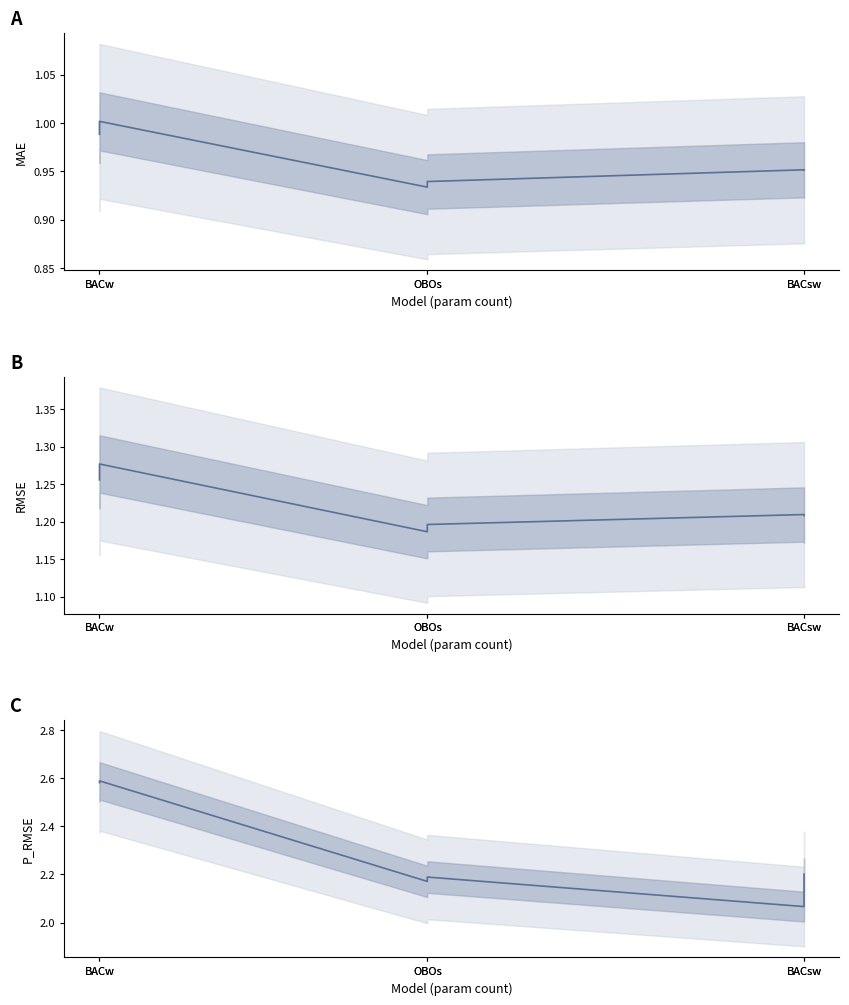

List the series in order of their peak value, lowest first.

mae, rmse, p_rmse